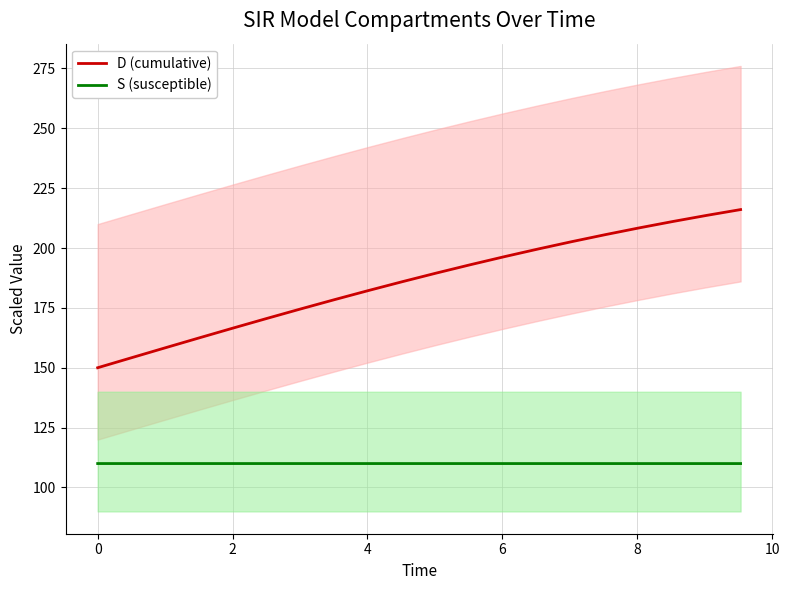

True or false: D (cumulative) and S (susceptible) intersect in this chart.

False